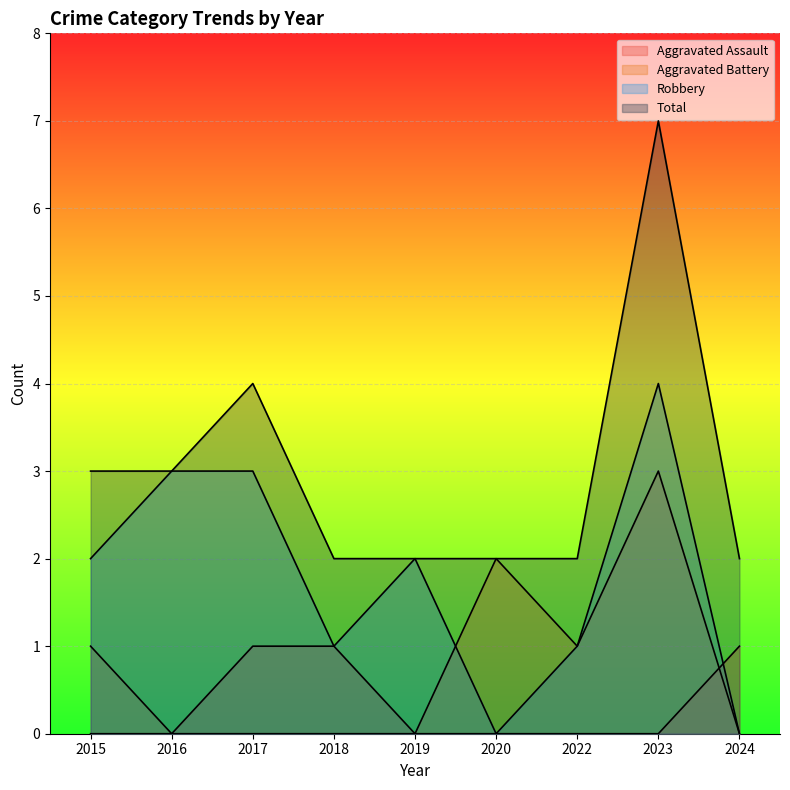

Which has a higher value, 2015 or 2022?

2015